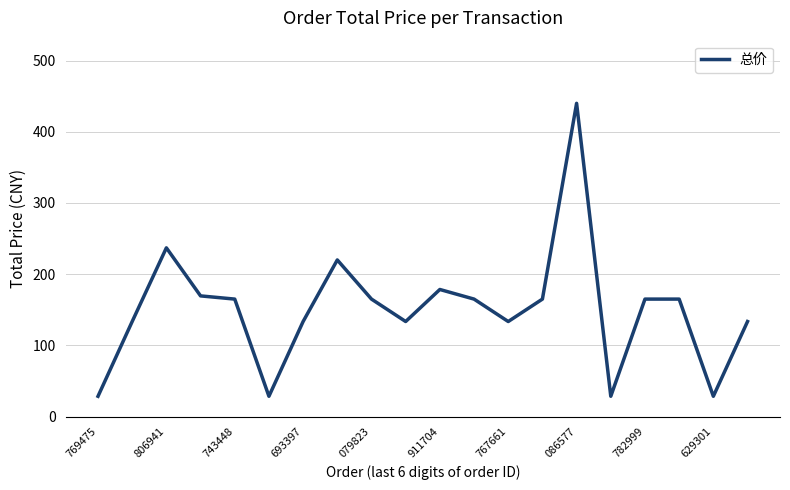

What is the maximum value shown in the chart?

440.0